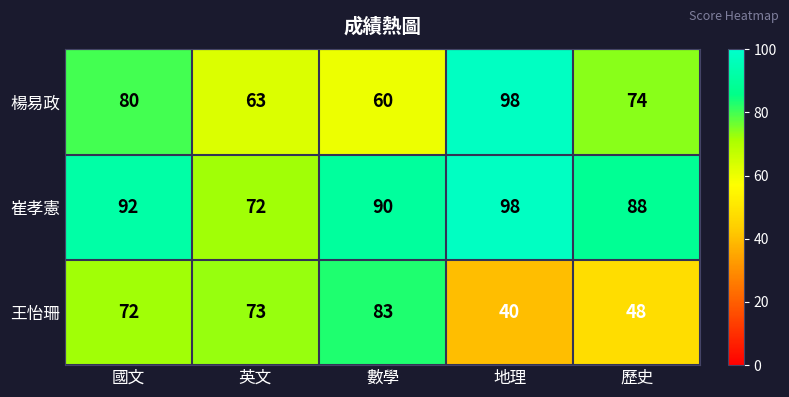

What is the difference between the maximum and minimum values in the 崔孝憲 series?

26